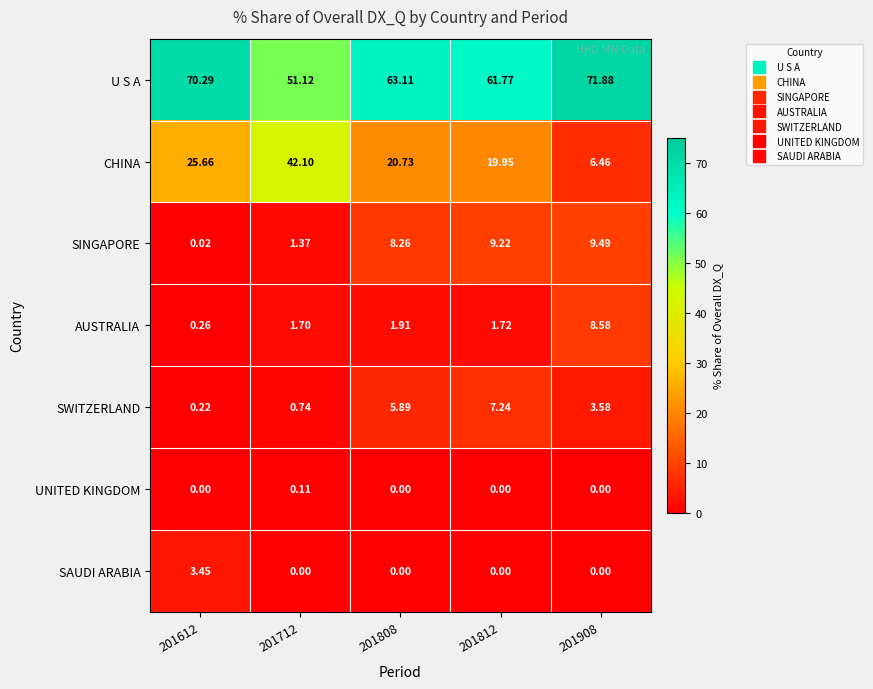

Which series has the widest spread of values?

CHINA